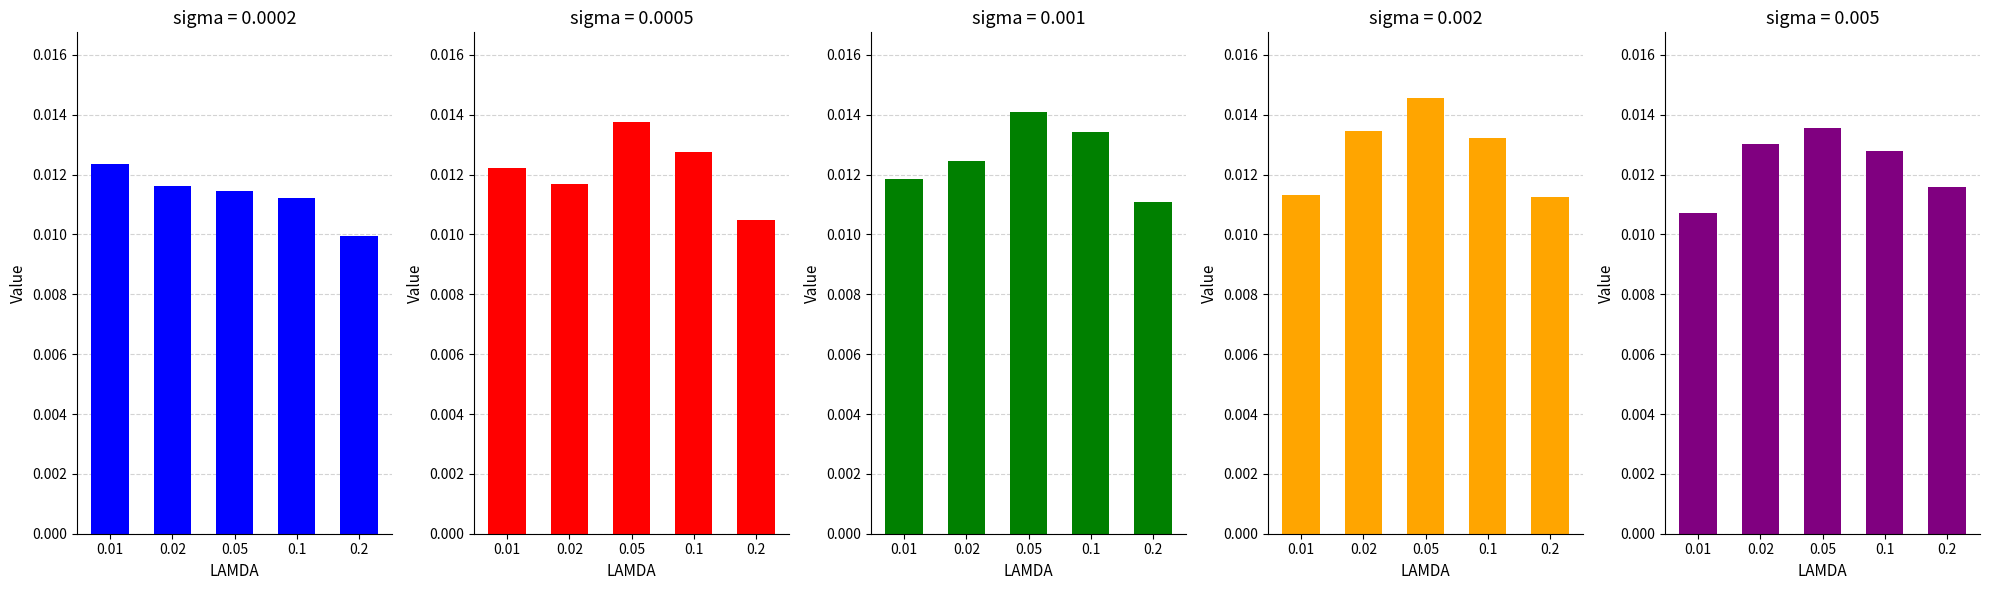

The 0.005 series shows 0.0 at 0.02. True or false?

True